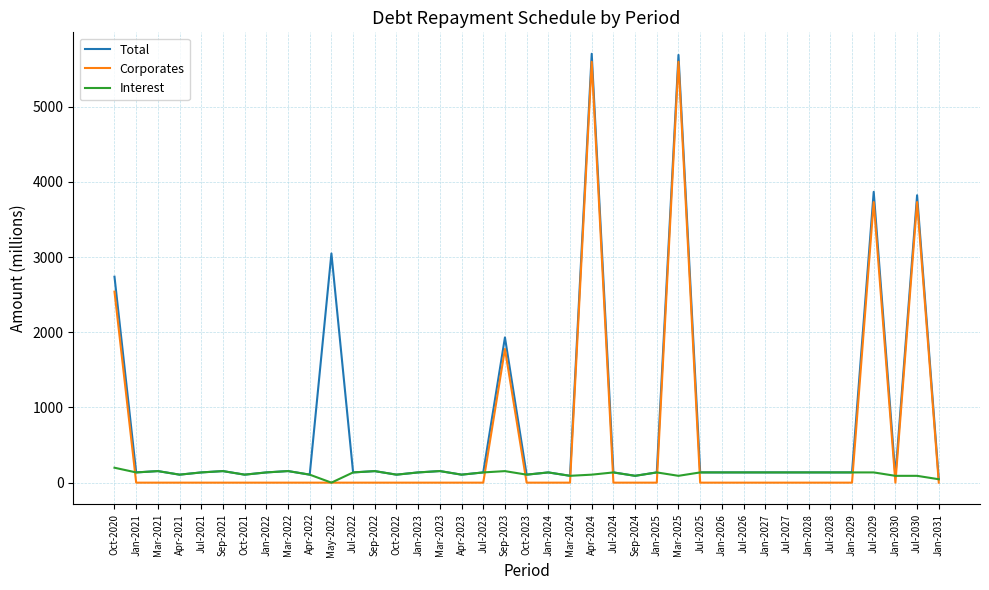

What is the difference between the maximum and second lowest values in the Total series?

5613.9